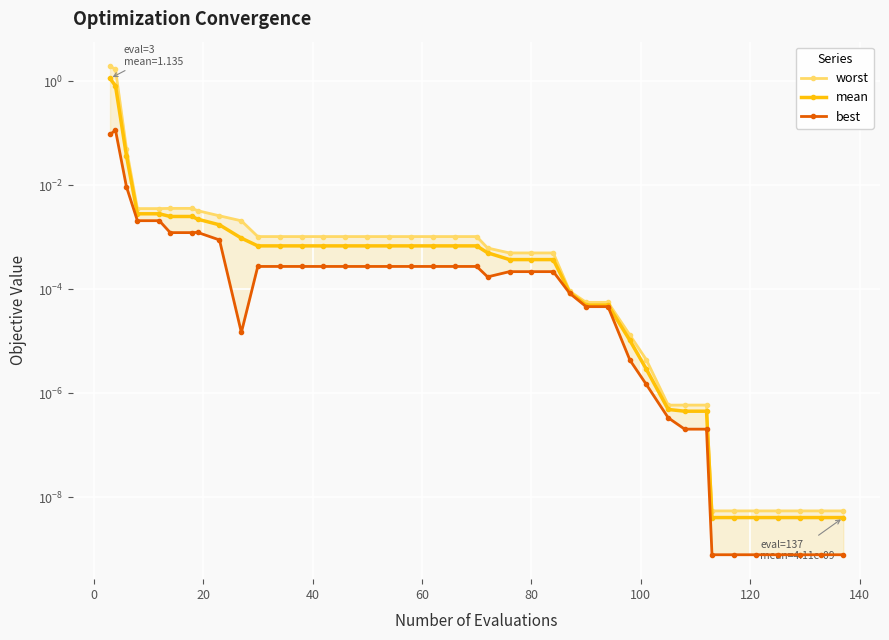

What is the average value of the mean series?

0.1